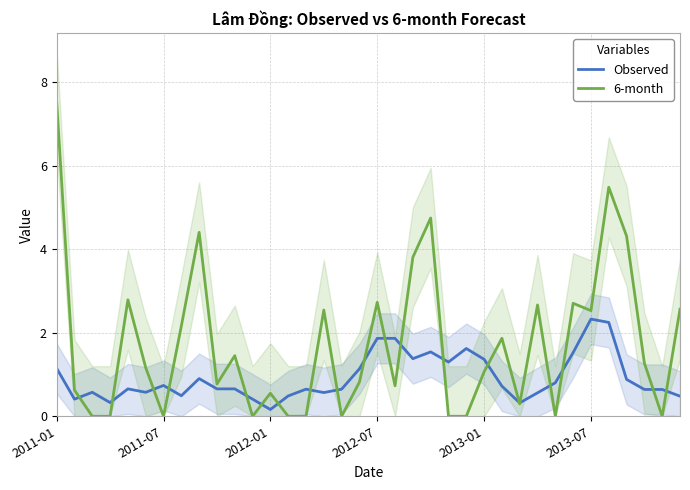

What is the difference between the maximum and minimum values in the 6-month series?

7.5